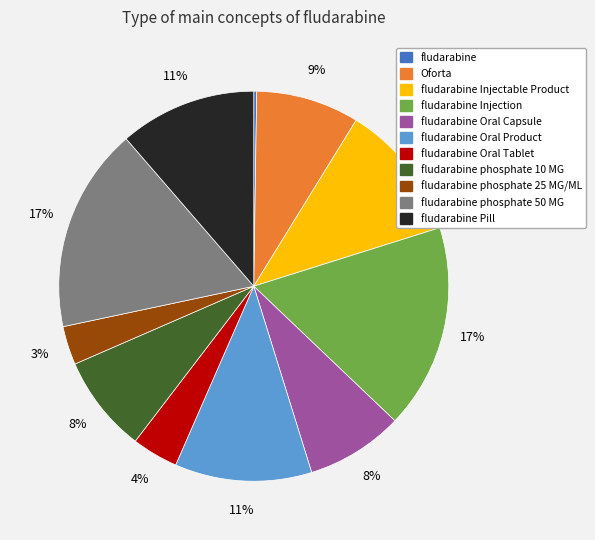

Does any single category account for the majority?

No